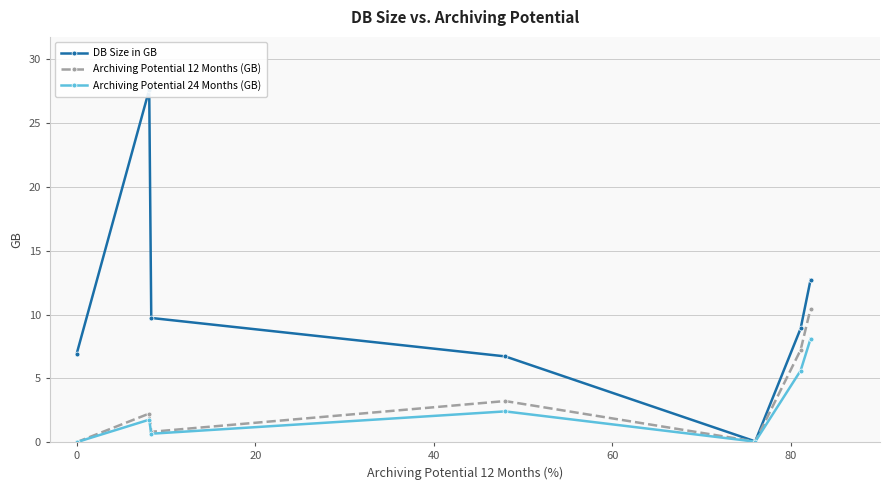

How many interior local valleys does the Archiving Potential 24 Months (GB) series have?

2